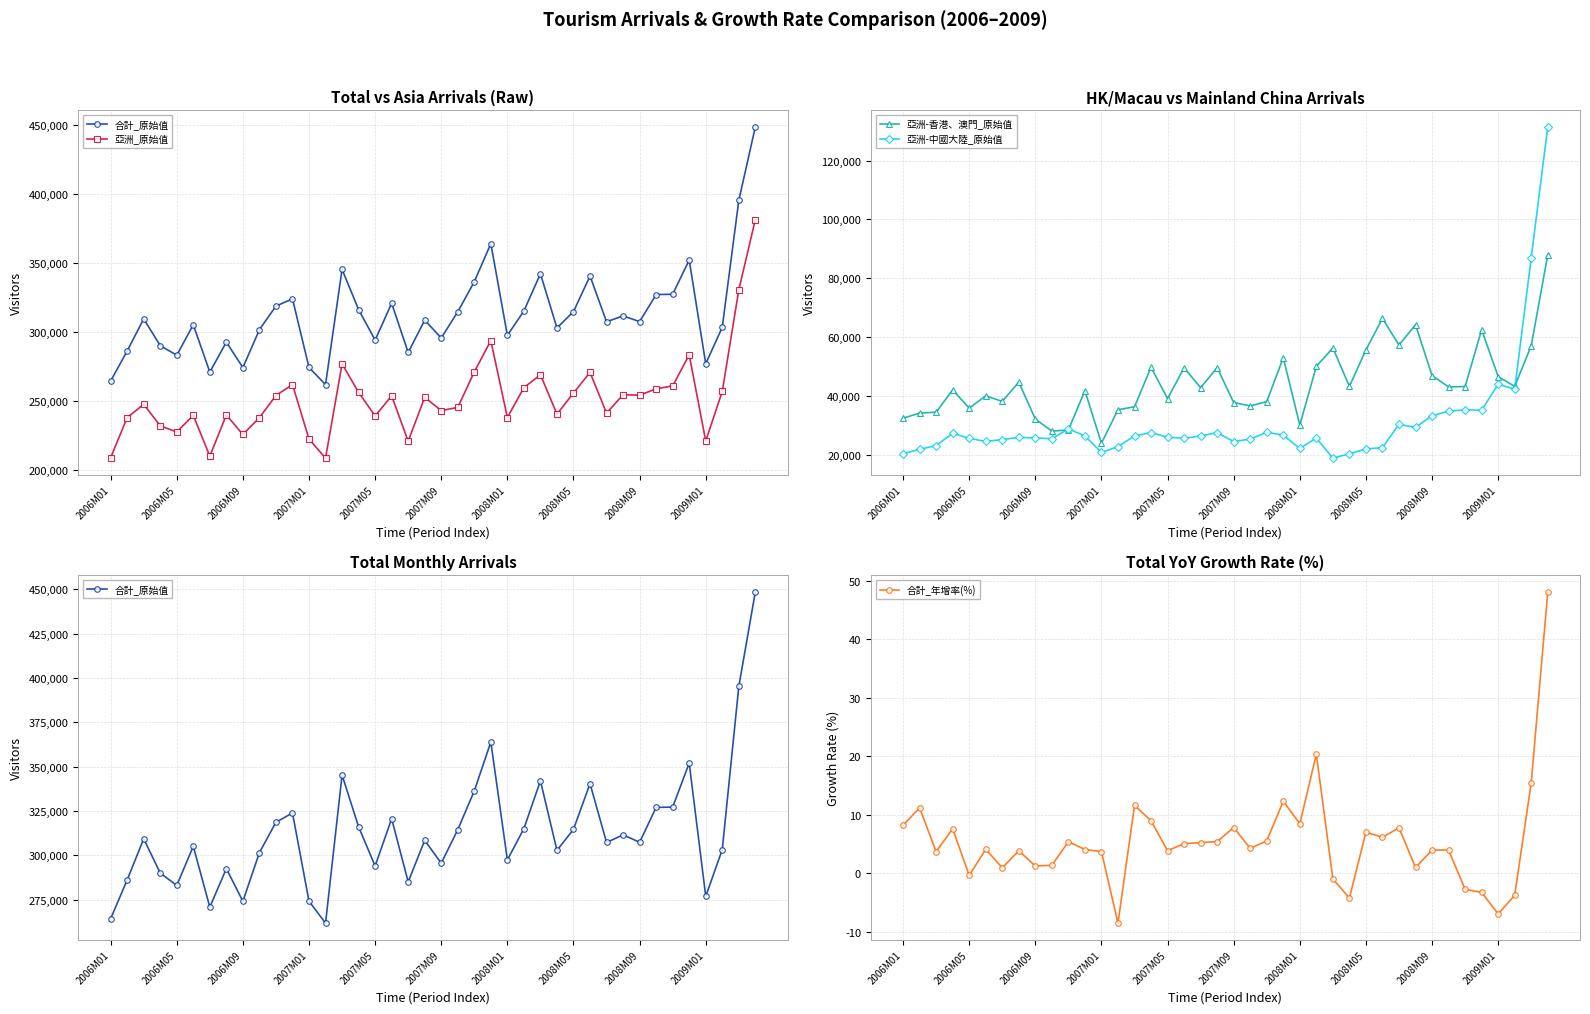

How many values in the 合計_年增率(%) series are below 4?

18